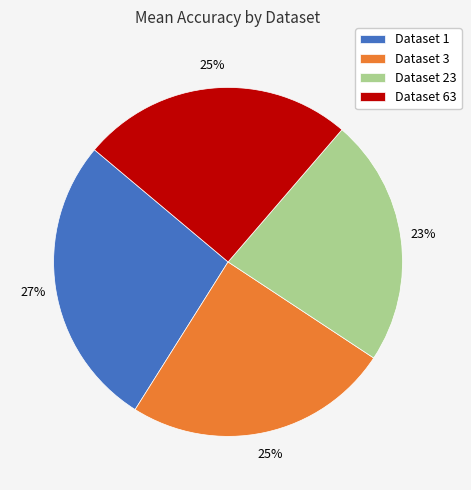

How many segments does this pie chart have?

4